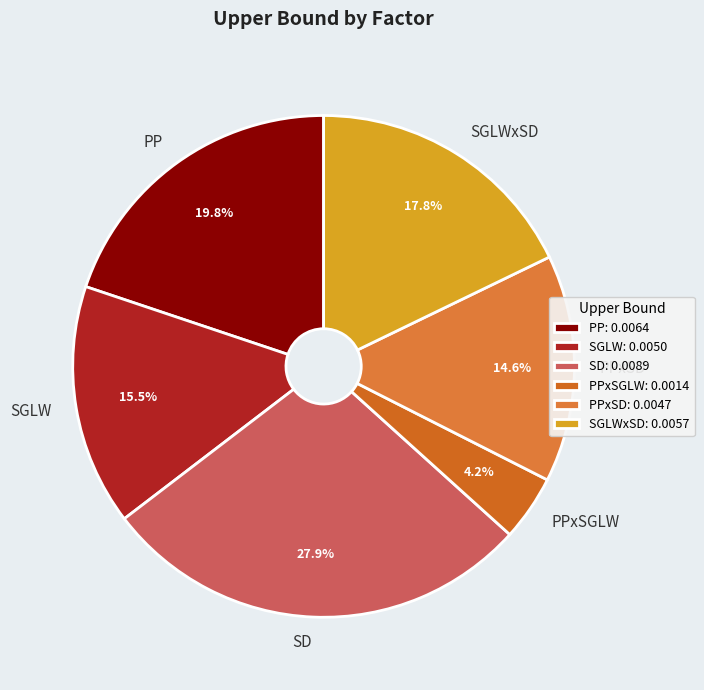

True or false: SGLWxSD accounts for 11% of the total.

False